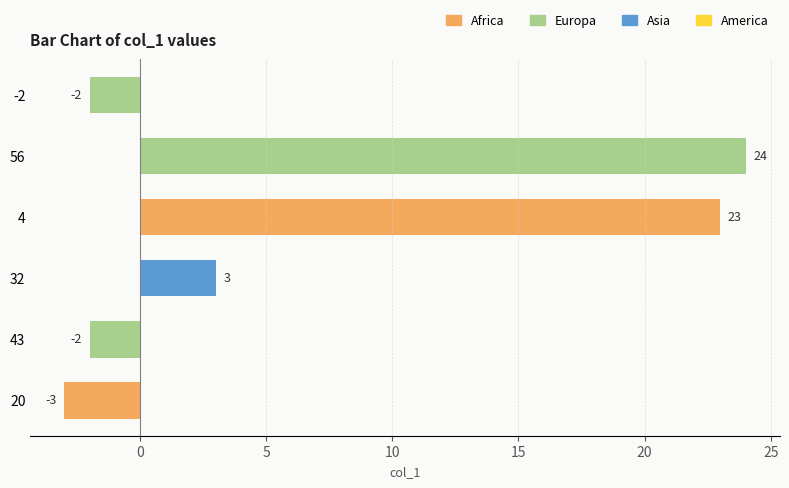

What is the change in value from 32 to 56?

+21